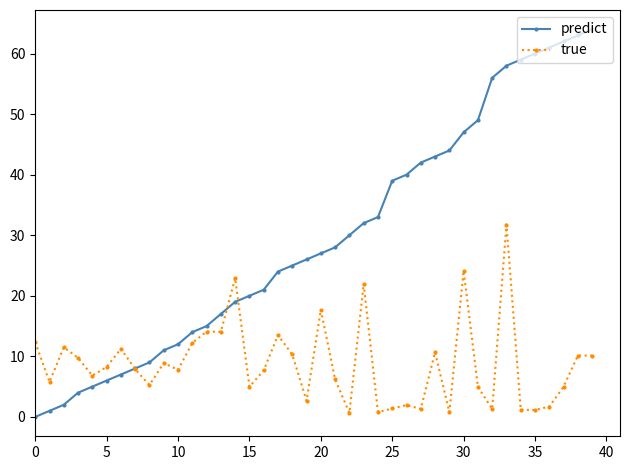

Which series has the widest spread of values?

predict